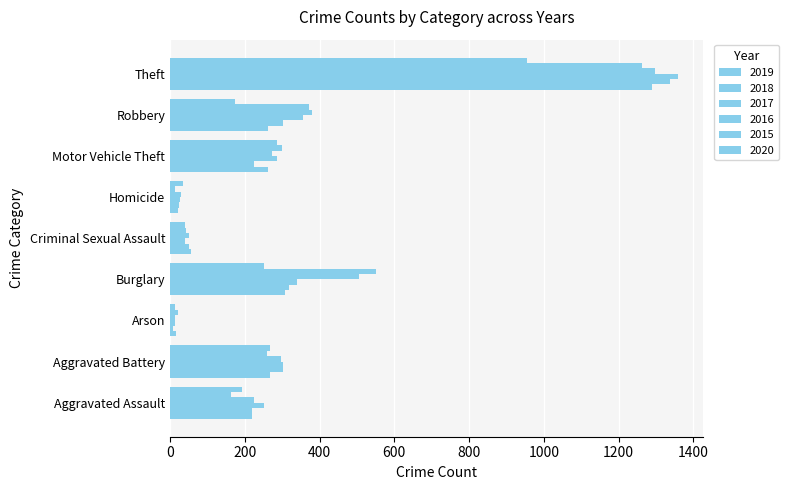

How many values in the 2017 series are below 285?

4